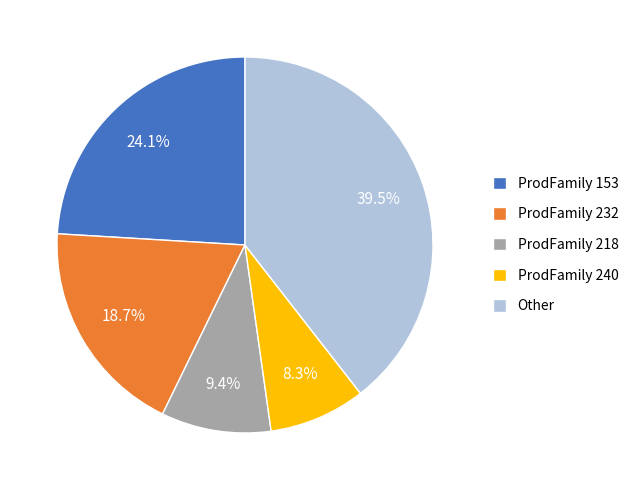

Does Other represent more than half of the total?

No